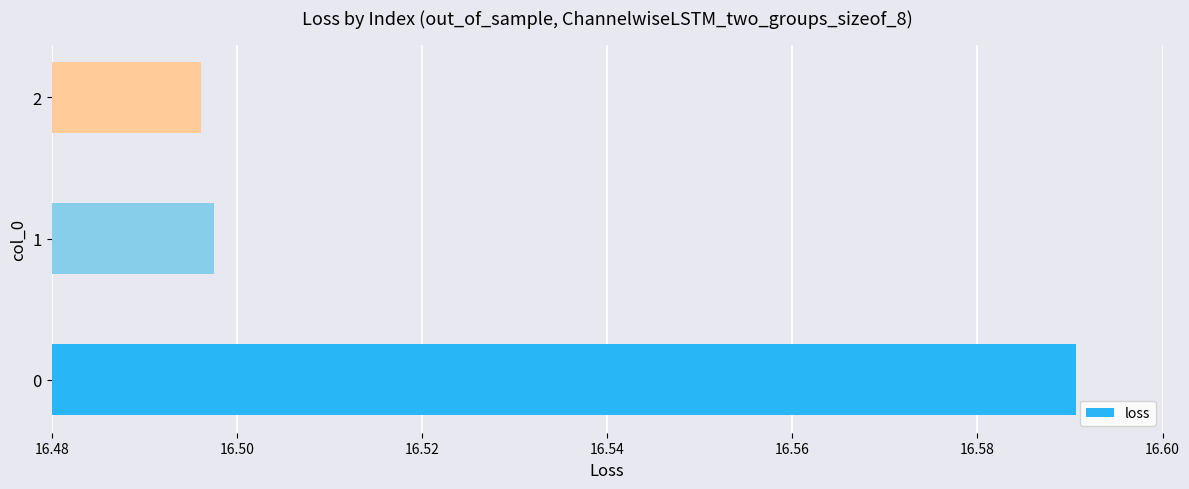

Count the values in the range 16 to 17.

3